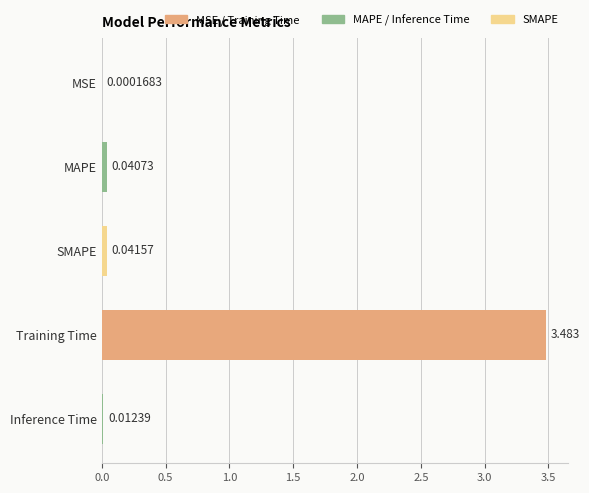

Which category has the highest value across all series?

Training Time